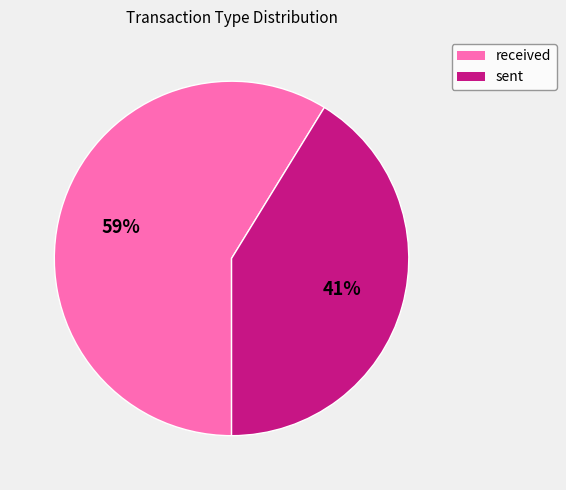

True or false: sent accounts for 32% of the total.

False